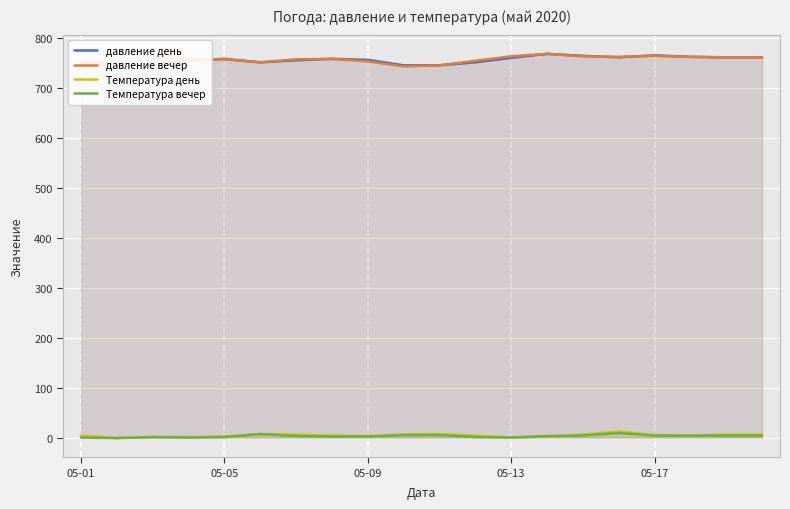

Reading left to right, extract all data points from this chart.

давление день: 752	749	746	755	759	752	756	759	757	746	746	752	761	769	765	762	766	763	762	762
давление вечер: 752	746	748	758	758	752	758	759	754	744	746	755	764	769	764	763	765	763	762	762
Температура день: 4	-1	1	1	2	7	6	4	3	6	7	4	0	2	6	12	5	4	6	6
Температура вечер: 0	-1	1	0	1	7	3	2	2	5	5	1	0	3	4	9	4	4	4	4